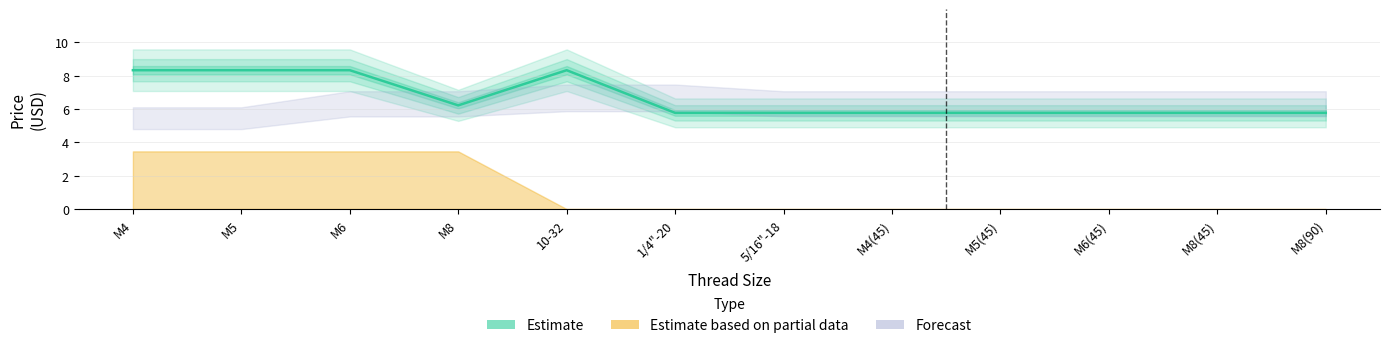

List the labels in order of value, largest first.

M4, M5, M6, 10-32, M8, 1/4"-20, 5/16"-18, M4(45), M5(45), M6(45), M8(45), M8(90)